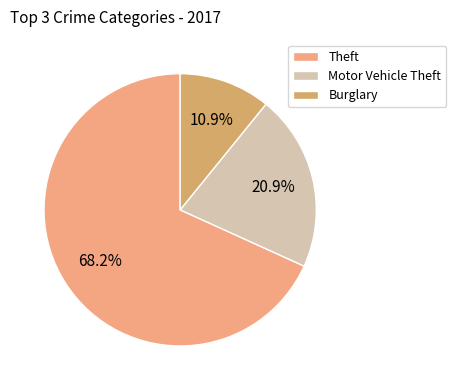

What is the majority slice?

Theft